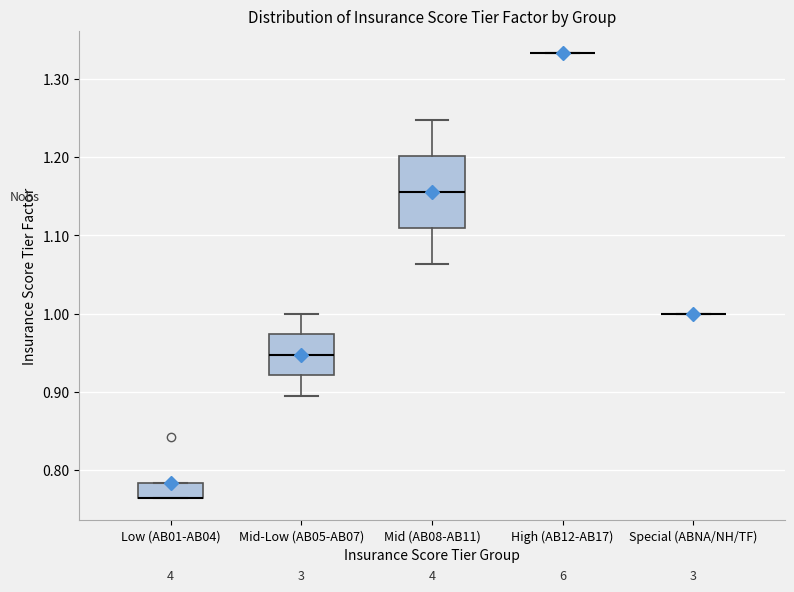

Where is the lower edge of the box for Mid-Low (AB05-AB07) on the y-axis? The values are not printed on the chart, so give them approximately, as read against the axis.

0.92